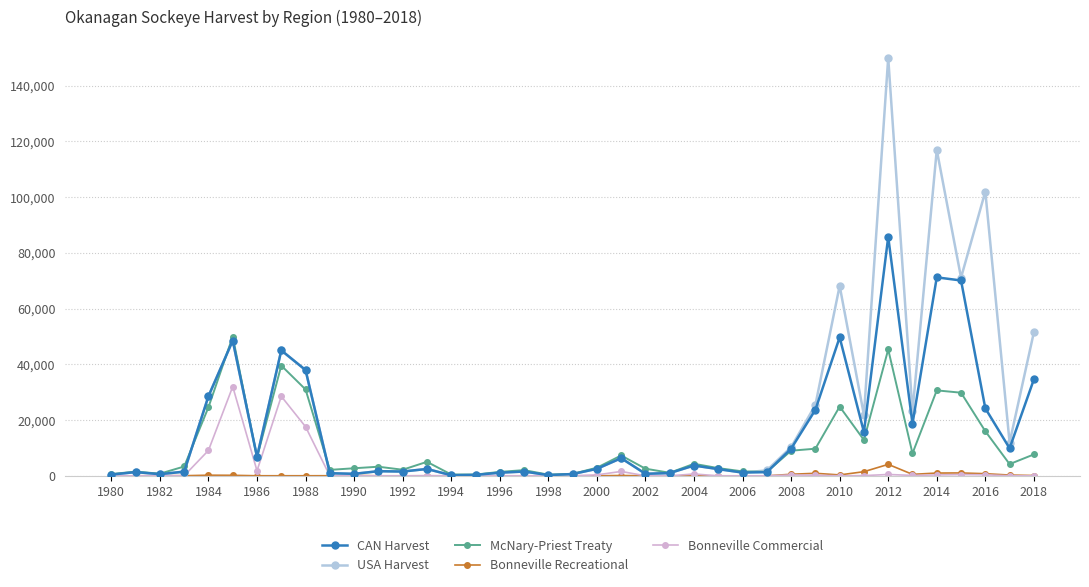

True or false: USA Harvest has more than 2 points higher than both neighbors.

True